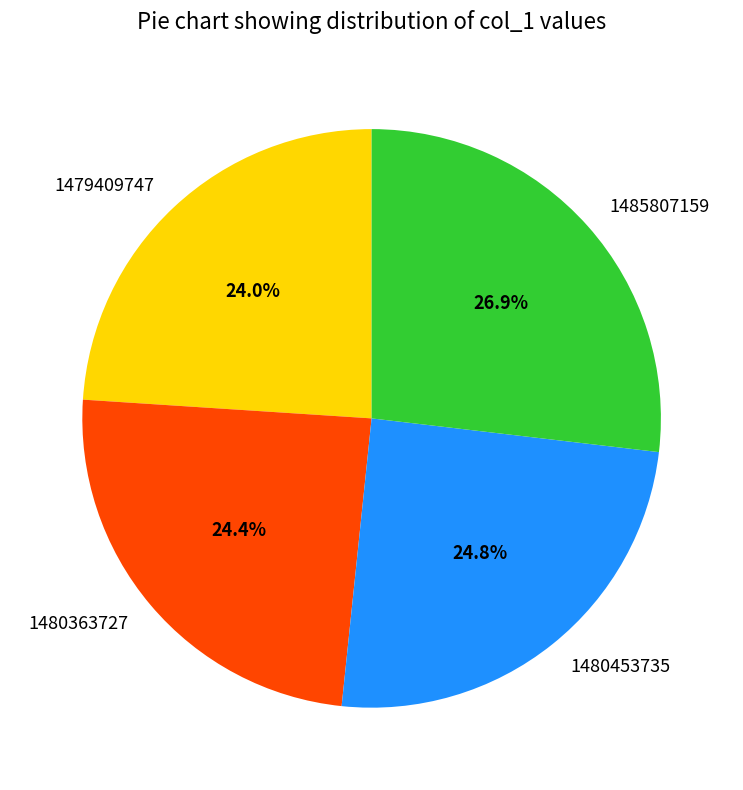

Which category has the biggest portion of the pie?

1485807159